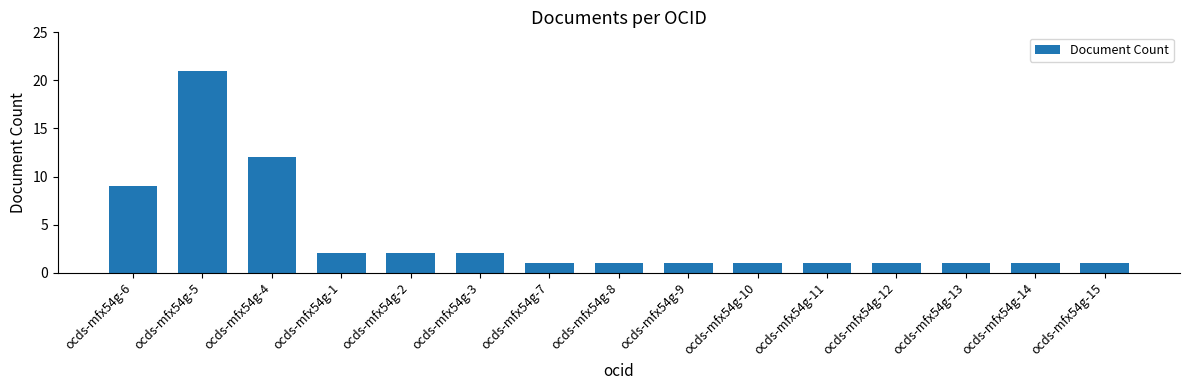

Which has a higher value, ocds-mfx54g-7 or ocds-mfx54g-6?

ocds-mfx54g-6